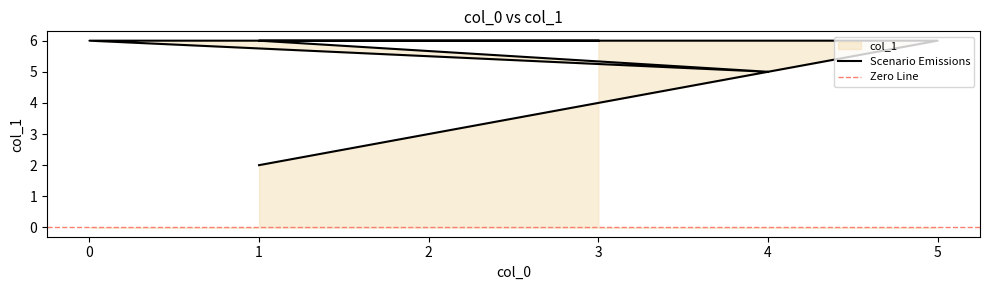

List the labels in order of value, largest first.

3, 0, 1, 2, 4, 5, 4, 1